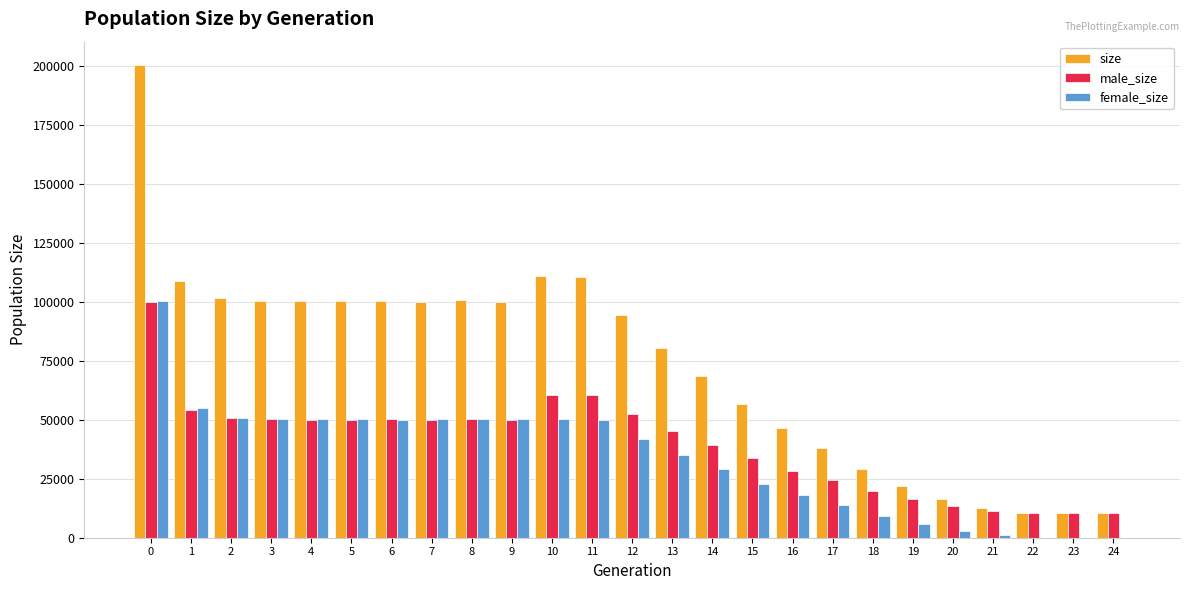

Which series has the largest total across all categories?

size